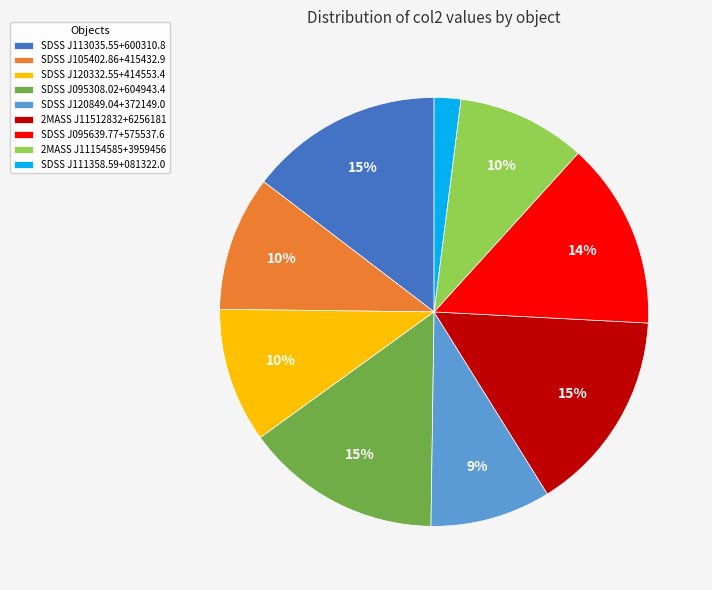

Do SDSS J120849.04+372149.0 and SDSS J120332.55+414553.4 together represent more than half of the pie?

No